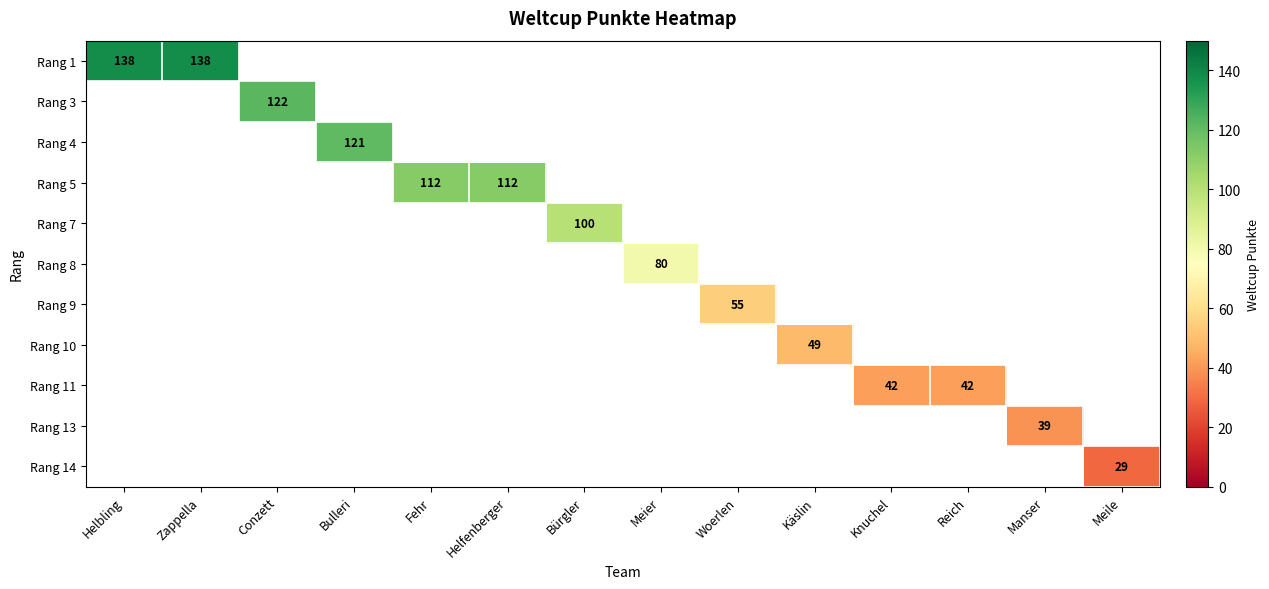

What is the minimum value shown in the chart?

29.0